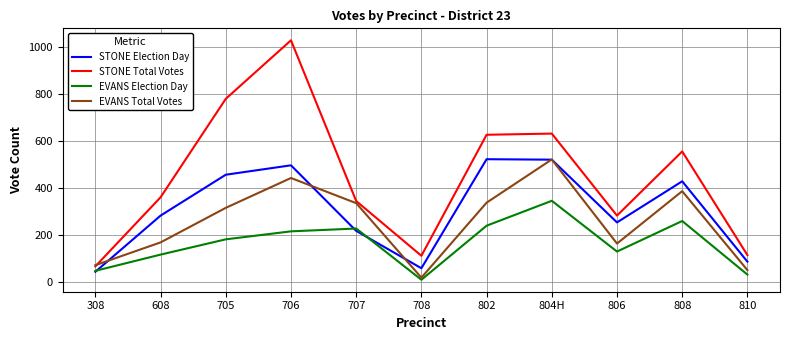

What is the approximate value of STONE Total Votes at 808?

557